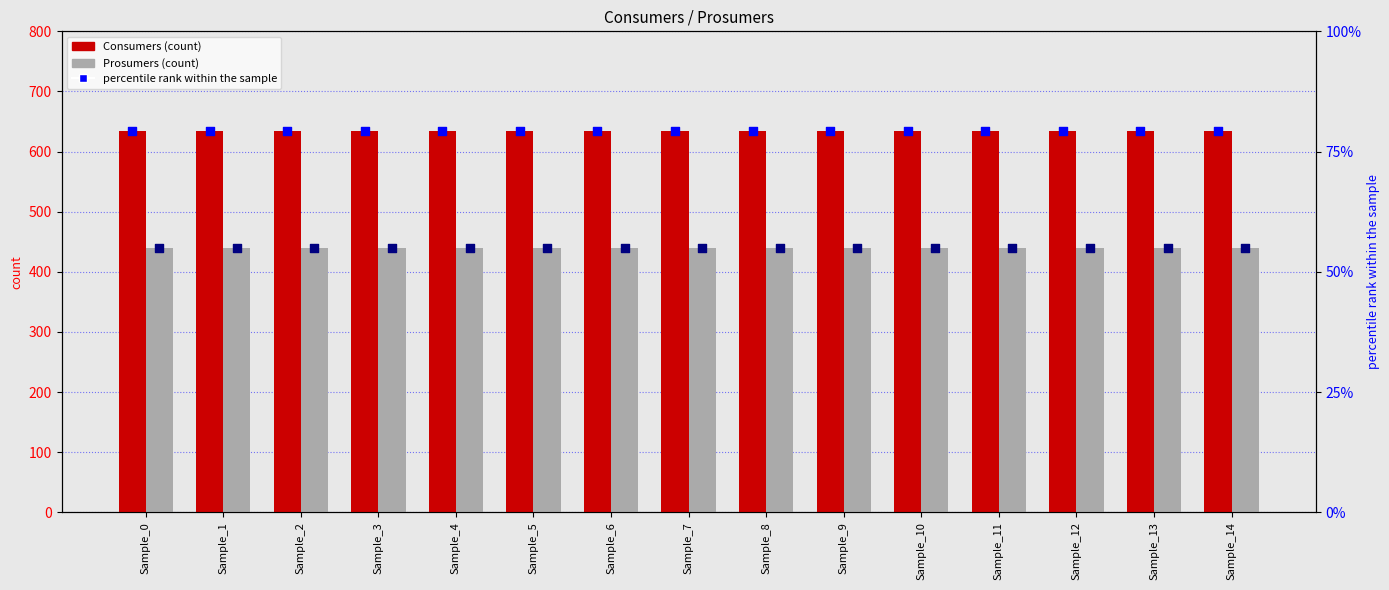

Which series has the widest spread of Y values?

Consumers